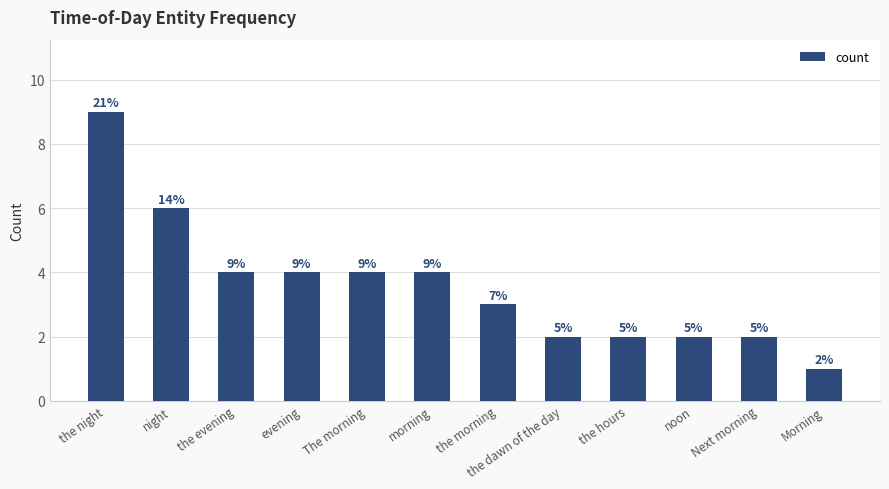

How many bars are there in total?

12